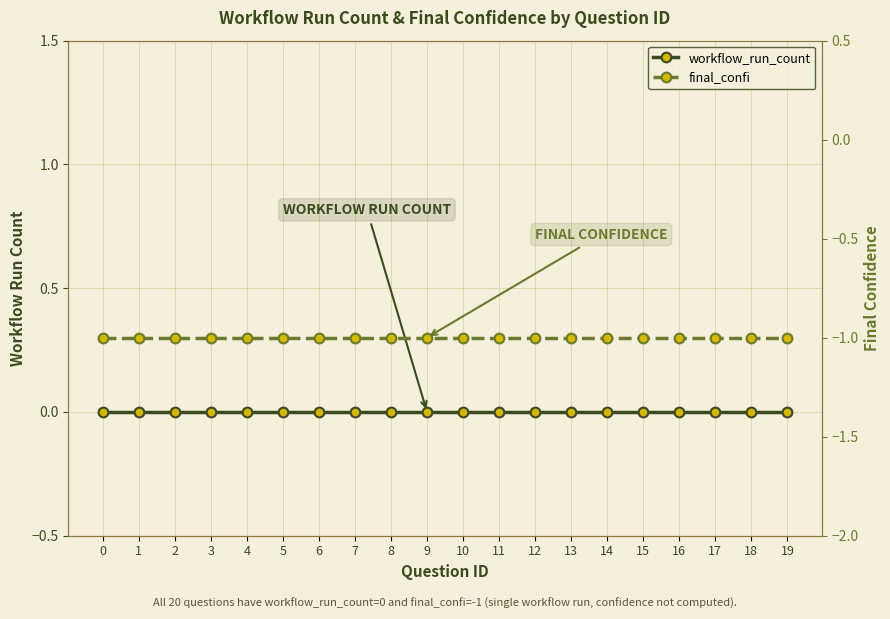

Does the chart display data point markers on the line(s)?

Yes